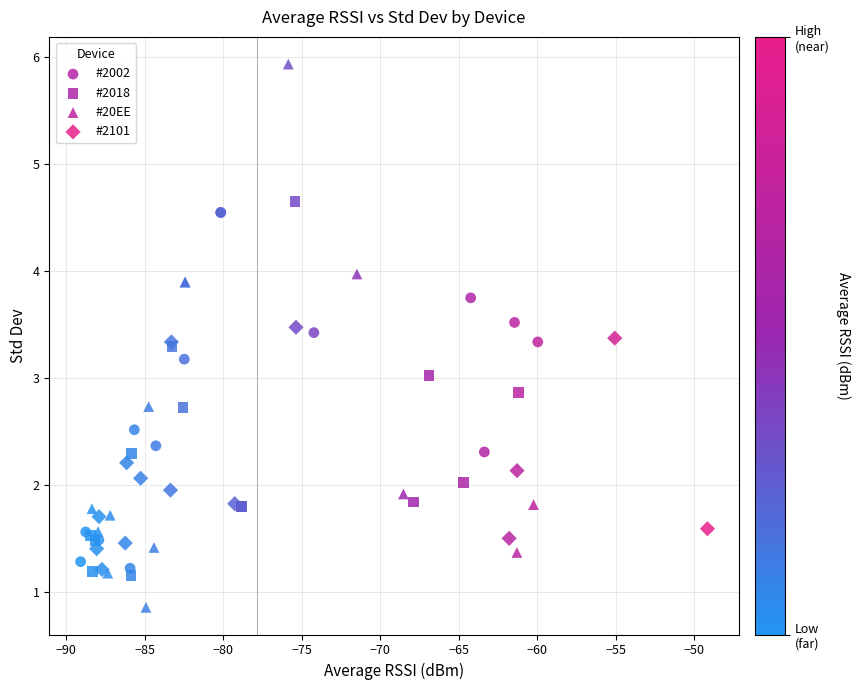

Which series contains the highest Y value?

#20EE